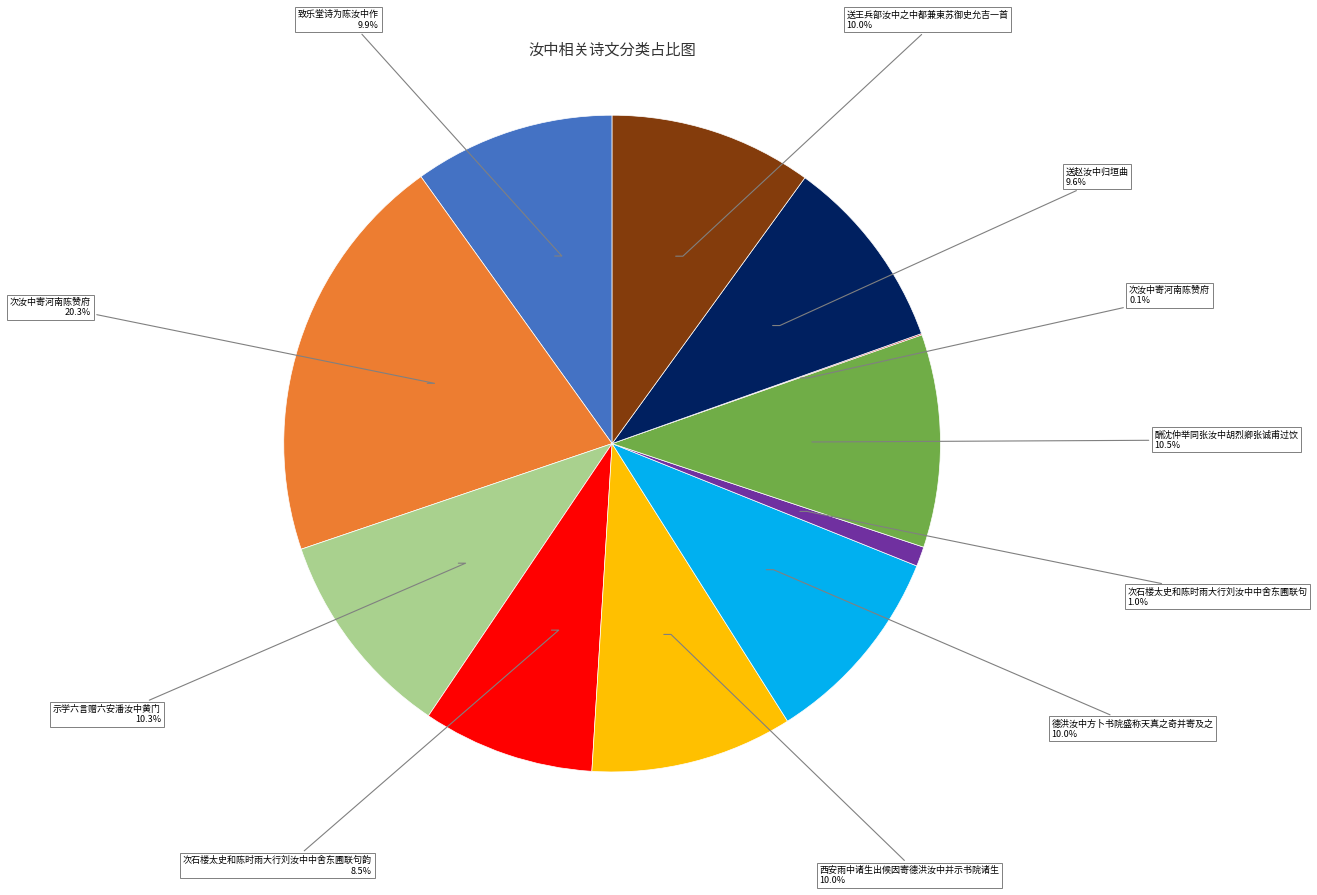

Is there any slice that represents more than half of the pie?

No